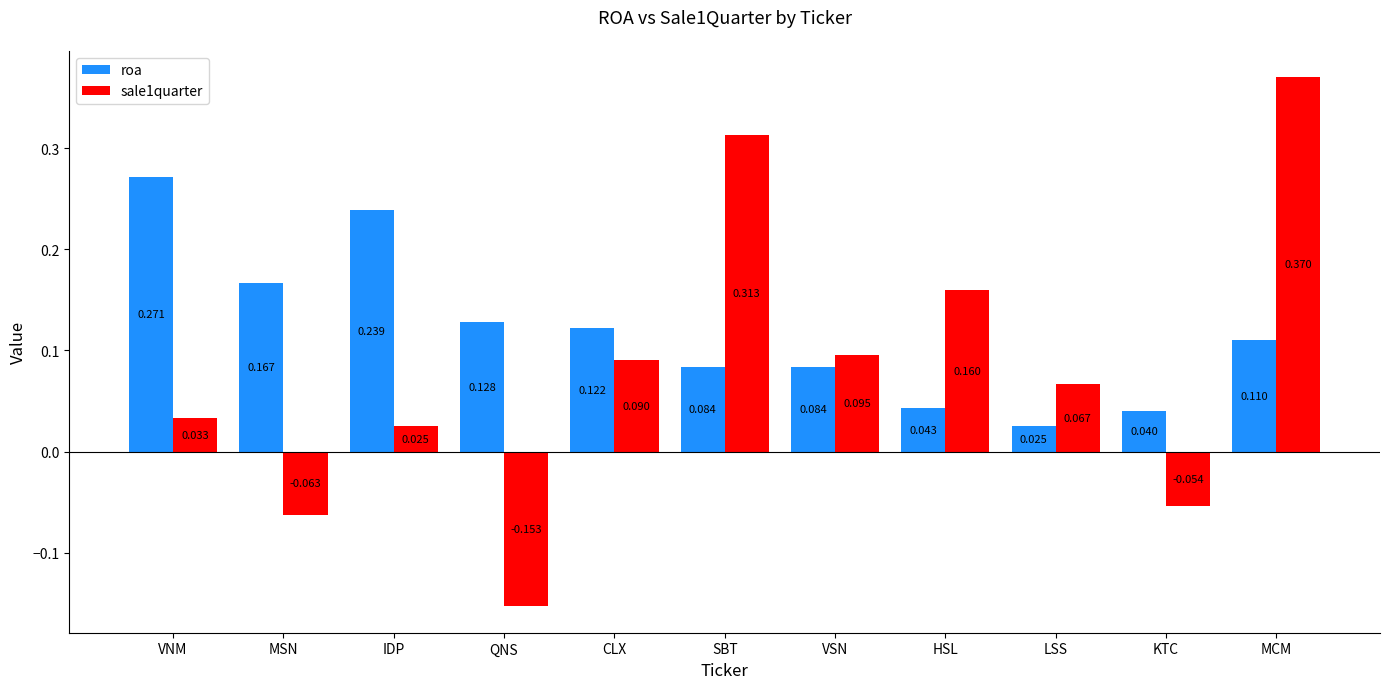

Where is roa nearest to the value 0?

LSS